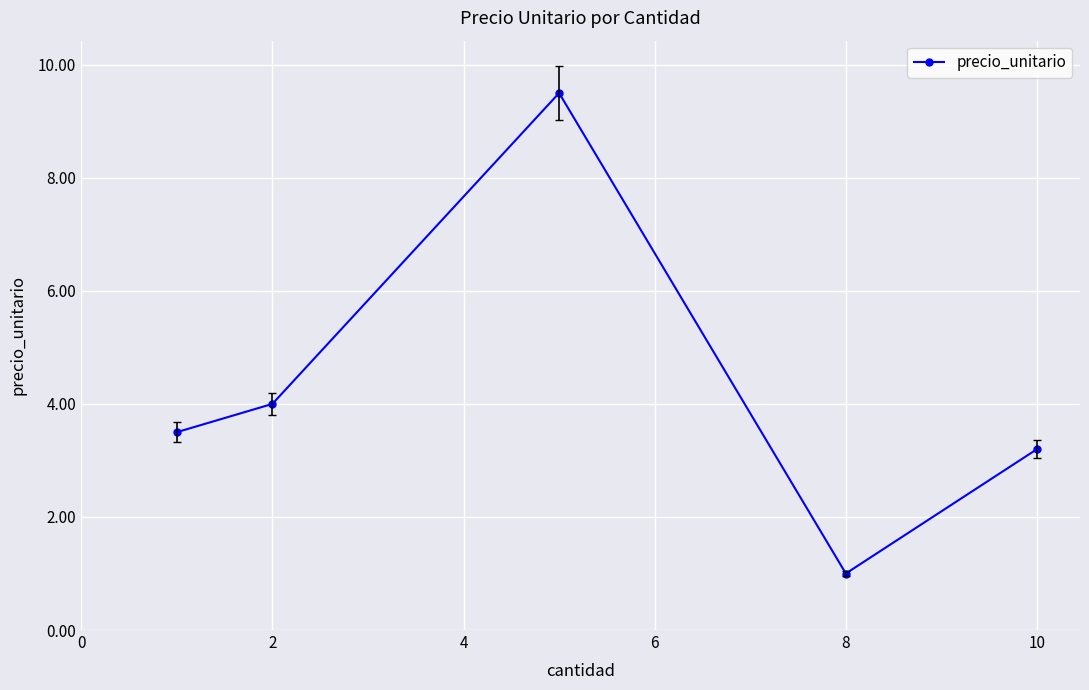

What is the difference between the maximum and minimum values?

8.5